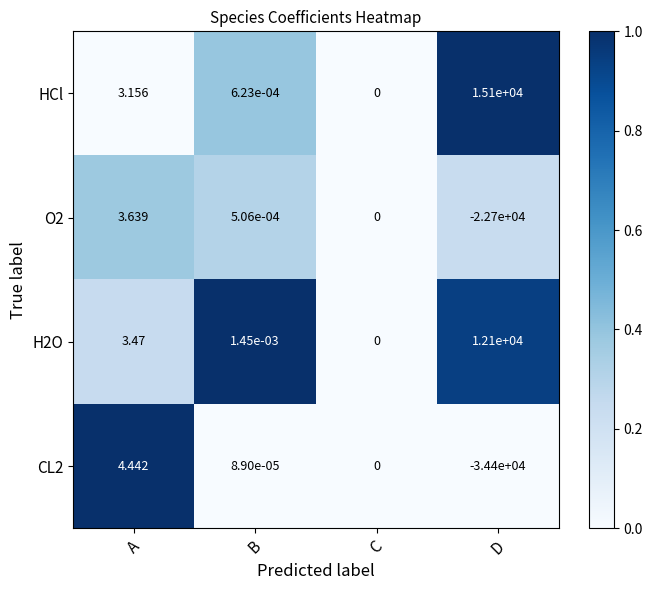

Count the number of data series in this chart.

4